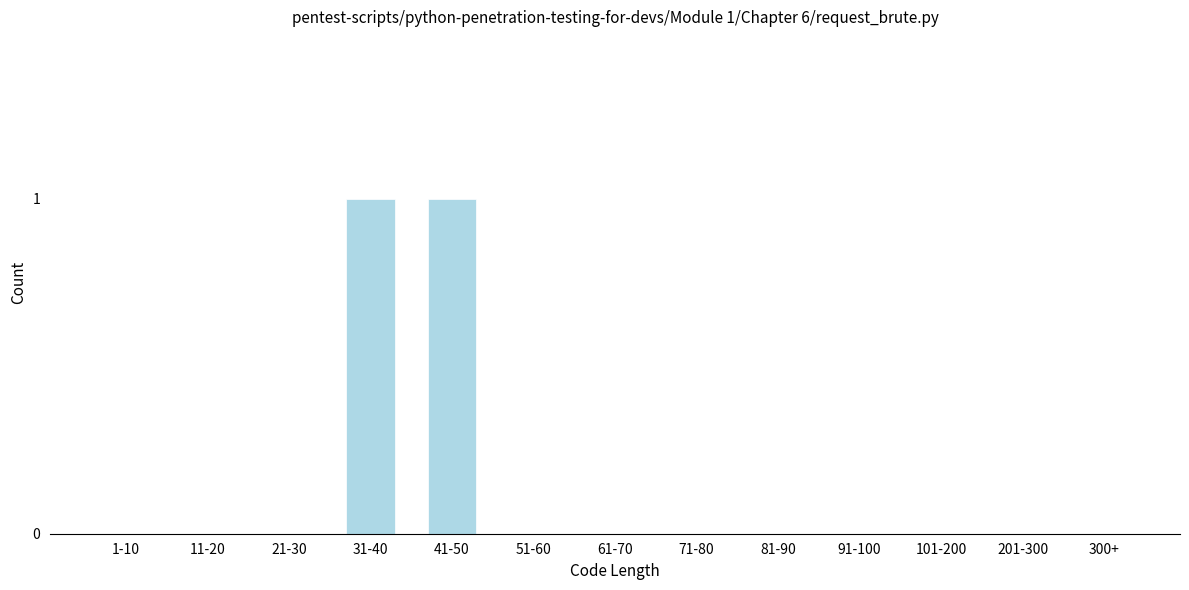

Reading right to left, list all the values displayed in this chart.

300+=0	201-300=0	101-200=0	91-100=0	81-90=0	71-80=0	61-70=0	51-60=0	41-50=1	31-40=1	21-30=0	11-20=0	1-10=0